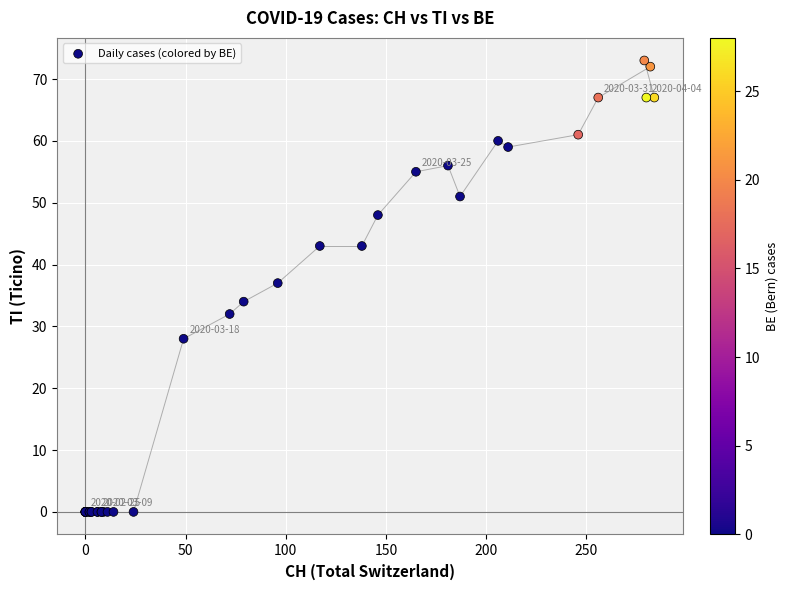

What Y value in the scatter plot is closest to 36?

37